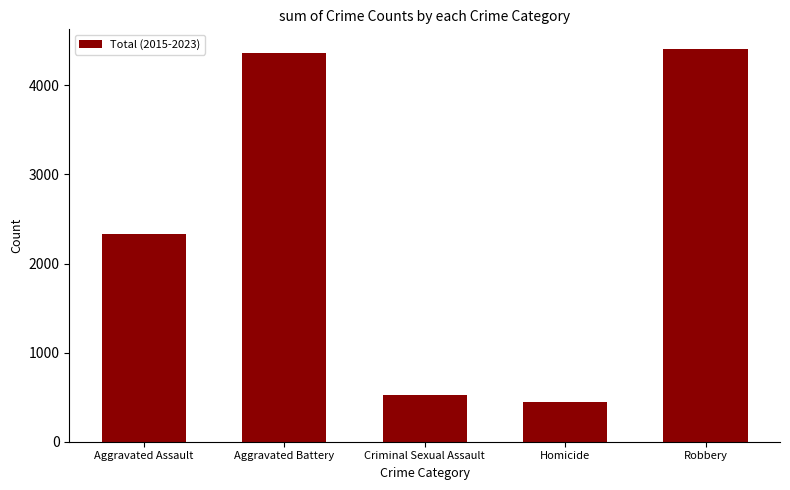

At which category does the chart reach its minimum across all series?

Homicide